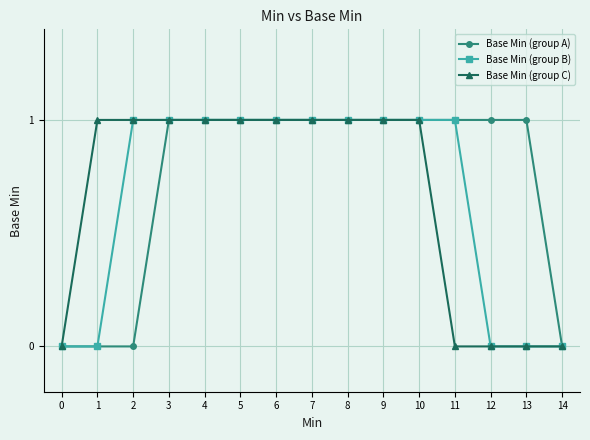

Does the chart have visible grid lines?

Yes